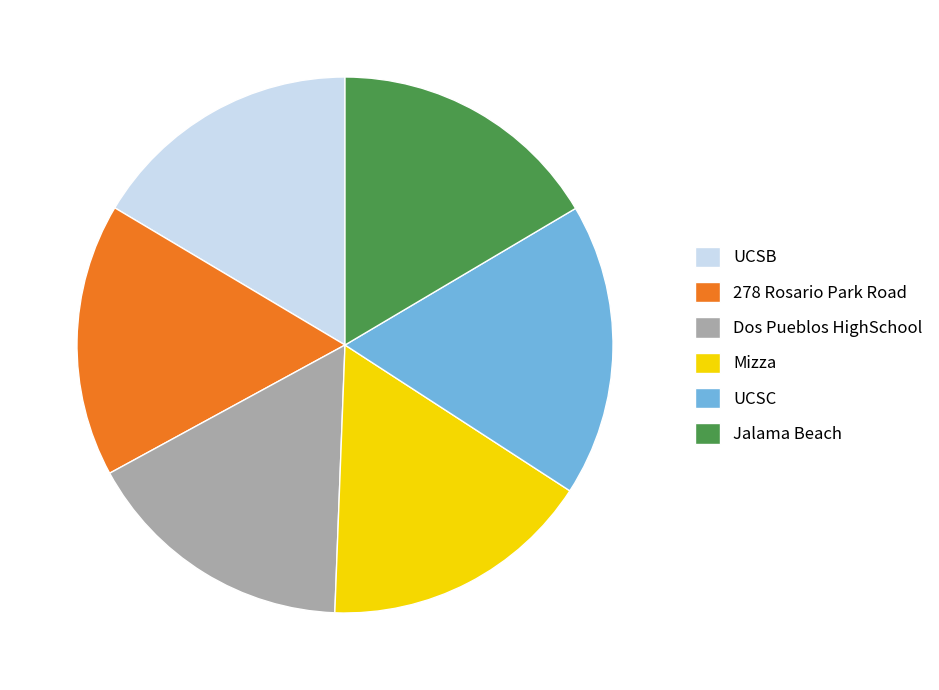

Combined, do Mizza and Jalama Beach account for over 50%?

No